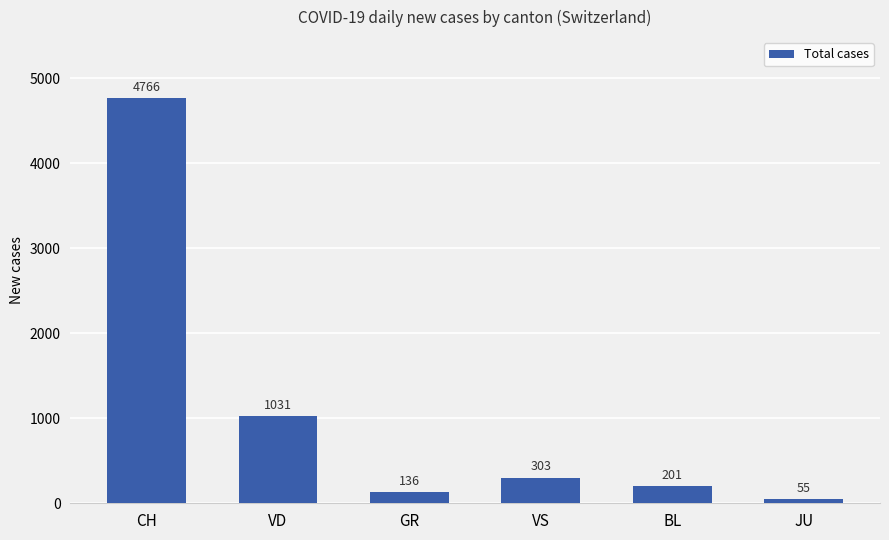

How many categories are shown in the chart?

6